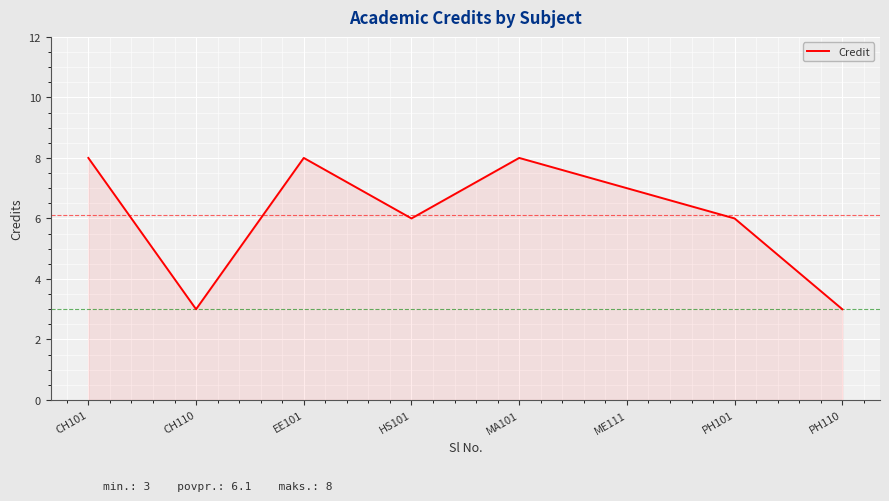

How many interior local valleys (lower than both neighbors) does the data have?

2